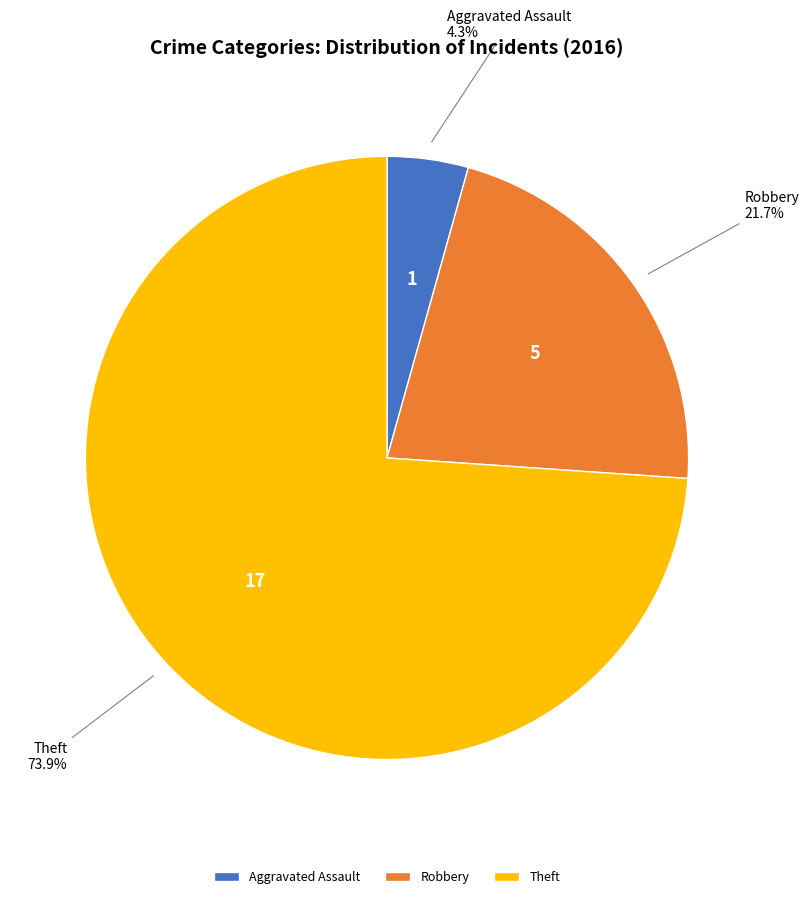

To the nearest percent, what is the average slice percentage?

33%